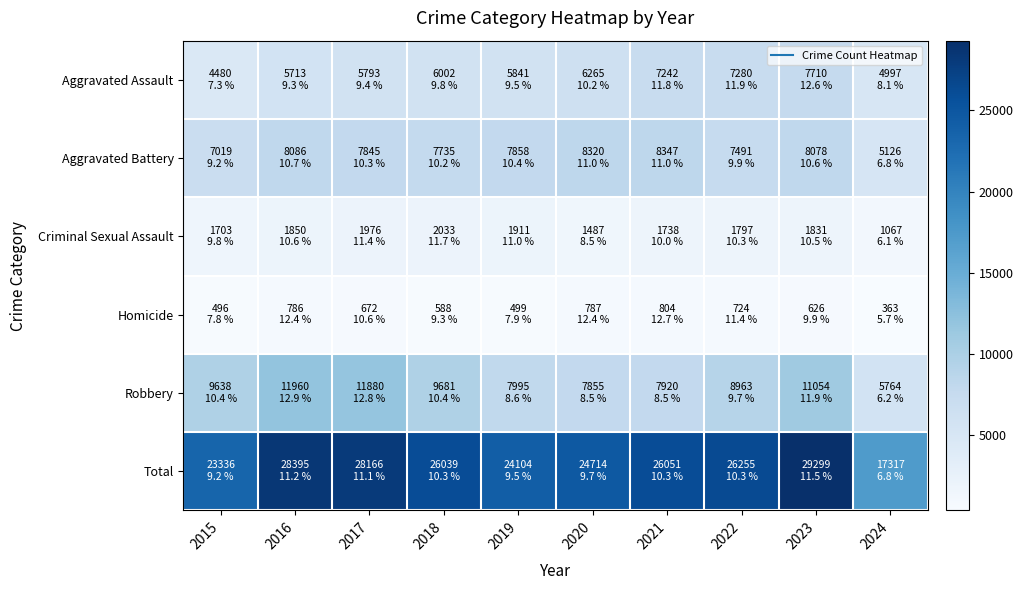

Between 2020 and 2016, which is larger?

2020